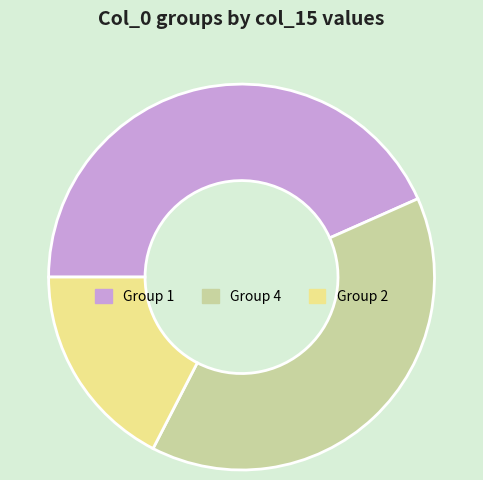

Is there any slice that represents more than half of the pie?

No